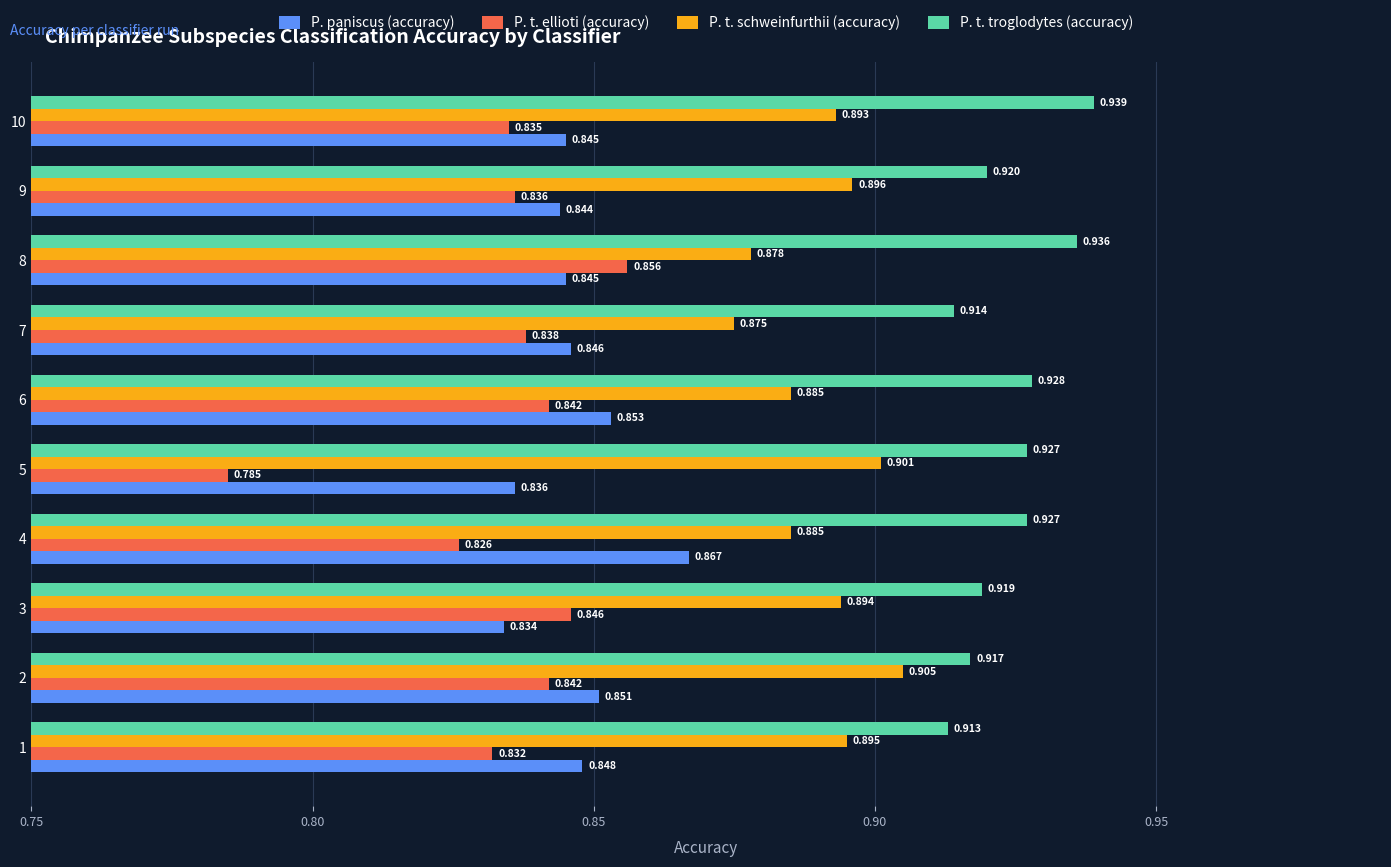

What is the sum of all P. t. ellioti (accuracy) values?

8.3